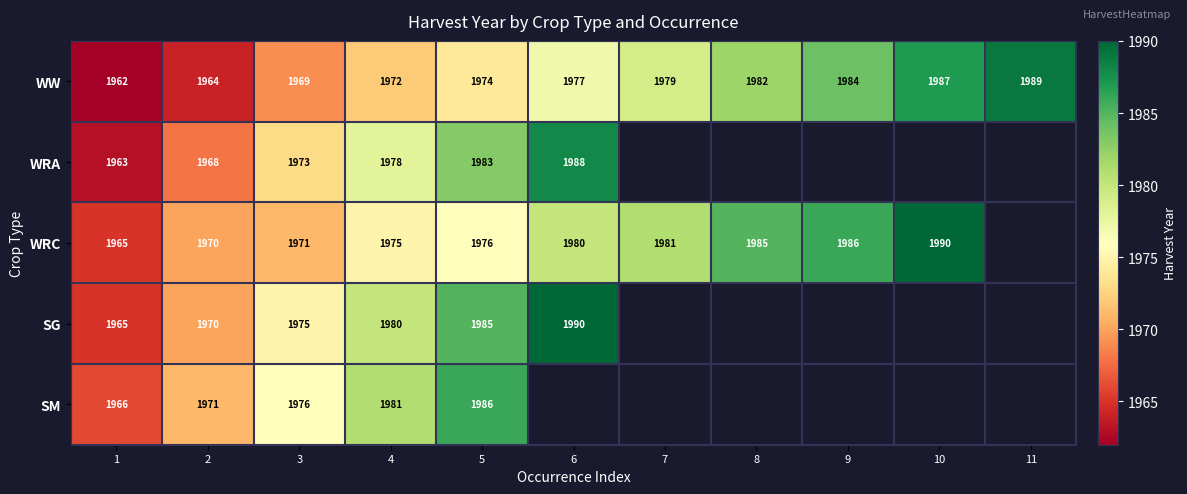

What is the total value across all series at 4?

9886